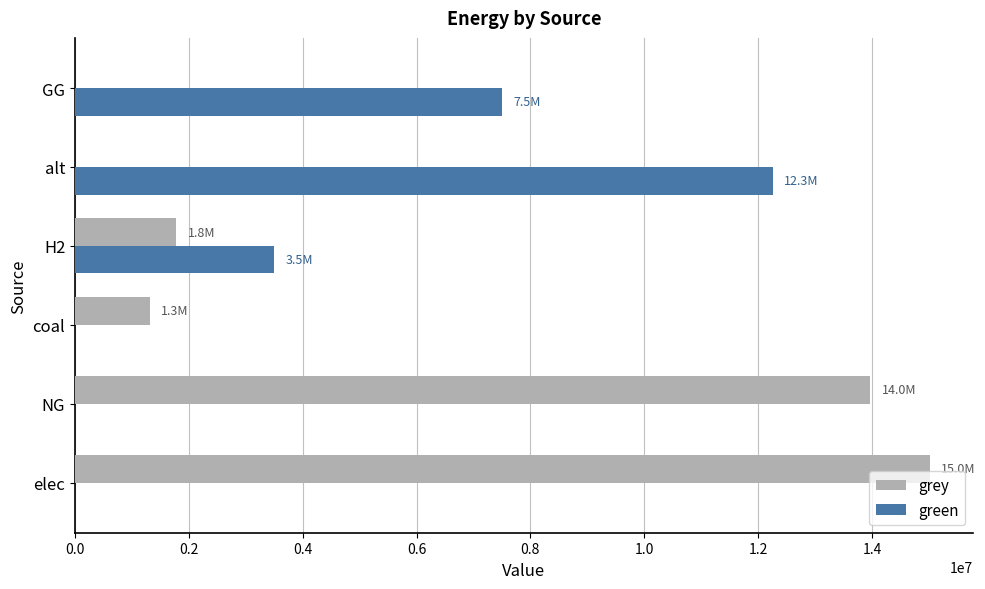

Between H2 and alt, which series saw the biggest shift?

green